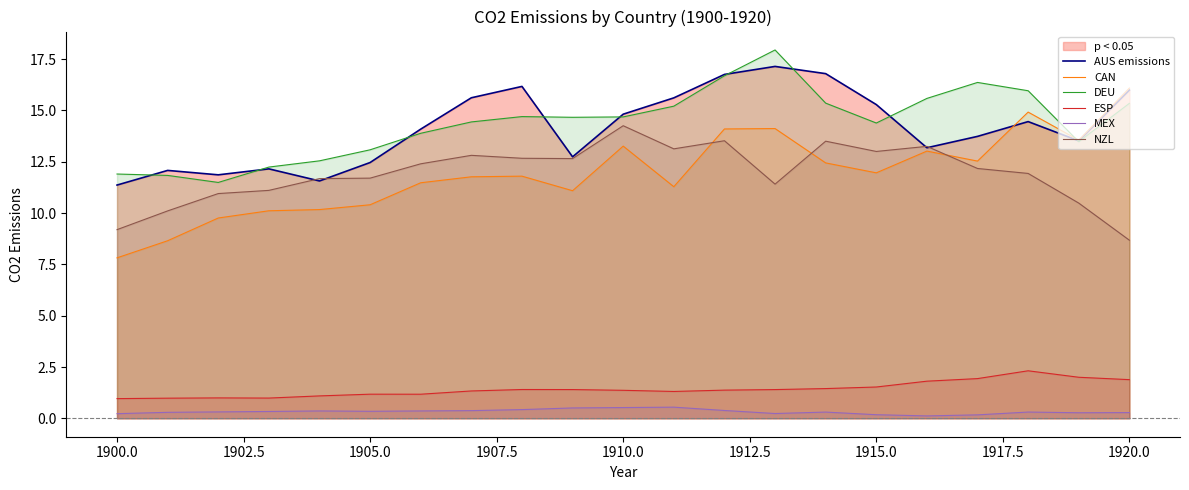

At how many categories does at least one series exceed 0?

21